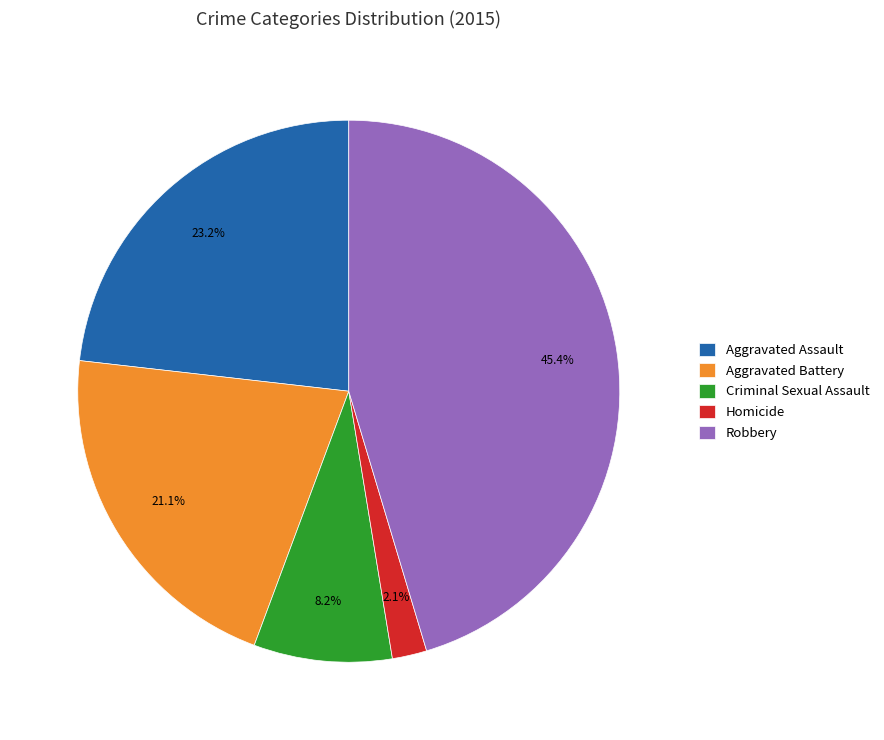

To the nearest percent, what percentage of the pie is Criminal Sexual Assault?

8%